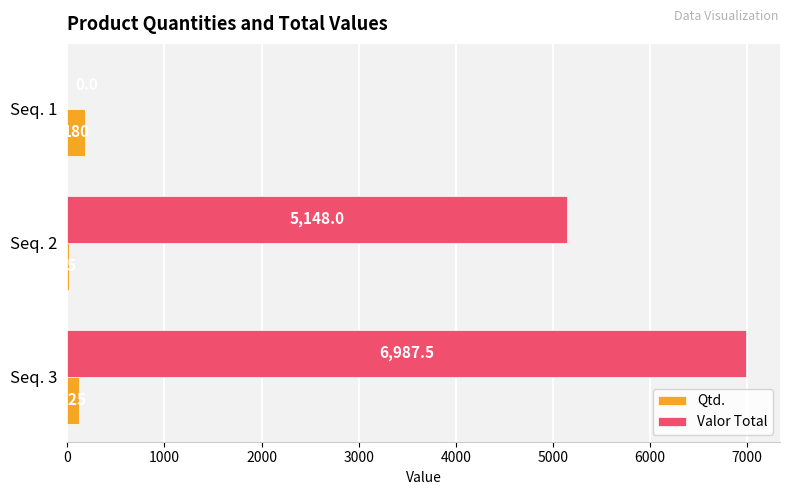

What is the sum of the Qtd. values at Seq. 2 and Seq. 1?

195.0